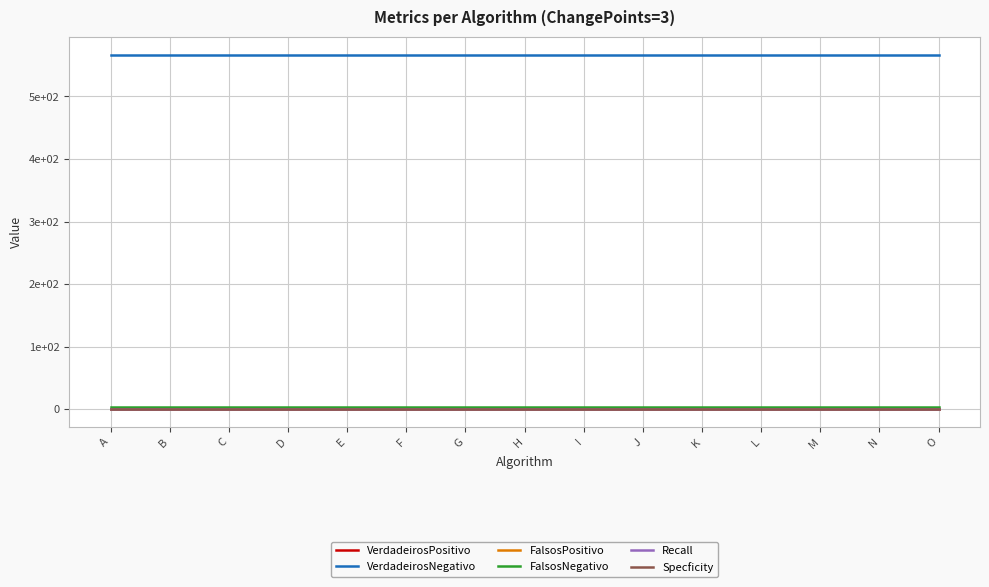

Does the chart have visible grid lines?

Yes